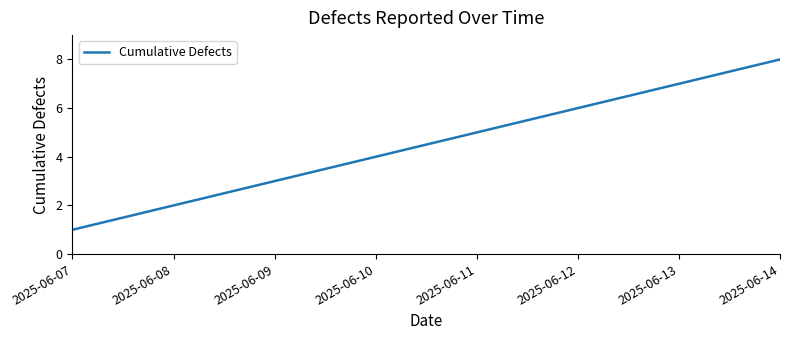

What is the change in value from 2025-06-08 to 2025-06-13?

+5